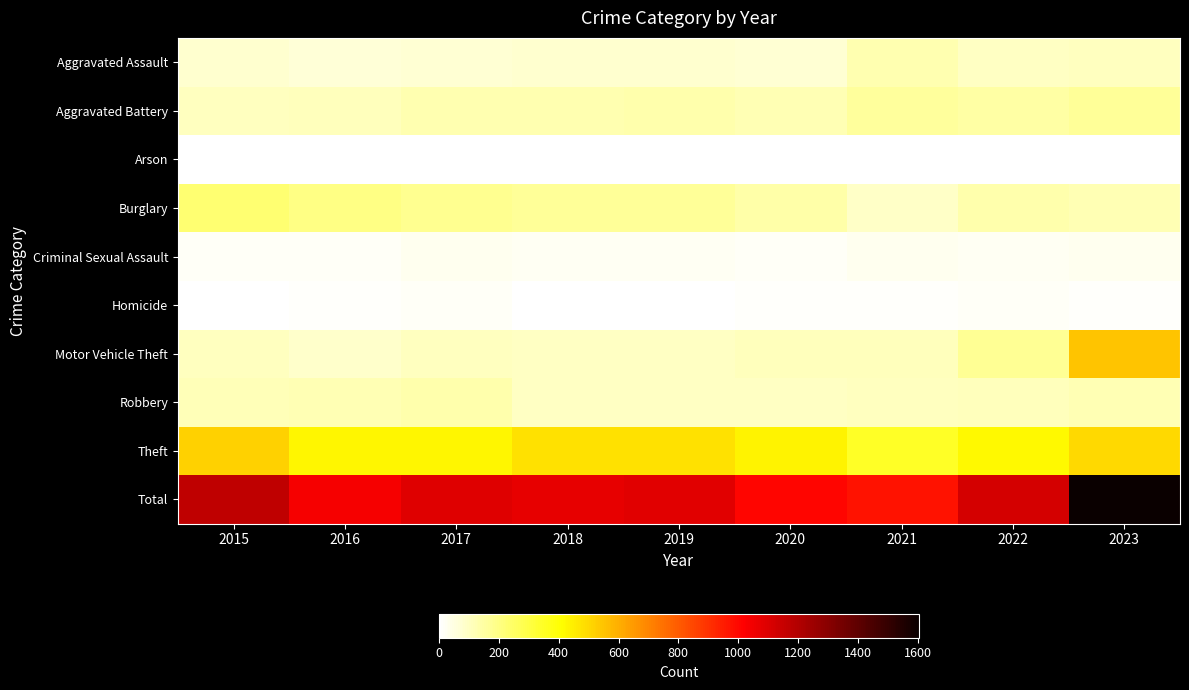

List the labels in order of Motor Vehicle Theft value, smallest first.

2016, 2018, 2019, 2015, 2017, 2020, 2021, 2022, 2023